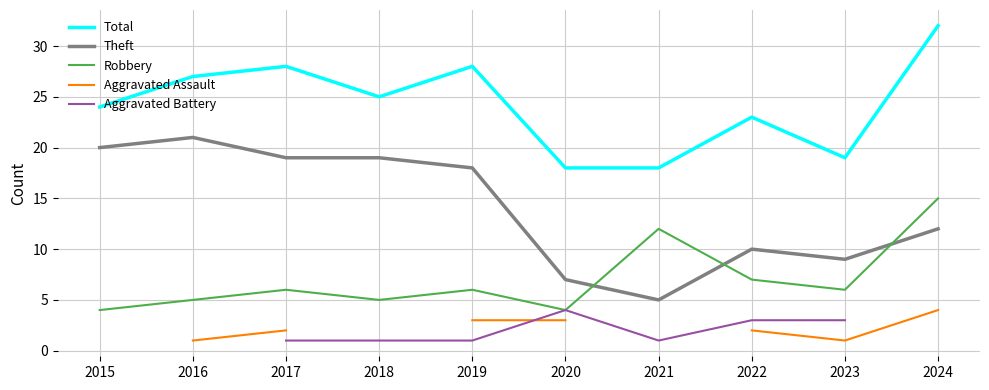

Where does the Aggravated Assault series first go above 3?

2024